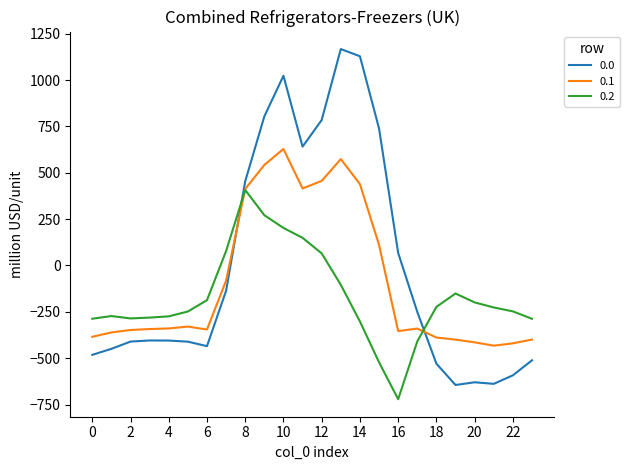

What is the average value of the 0.0 series?

-5.0